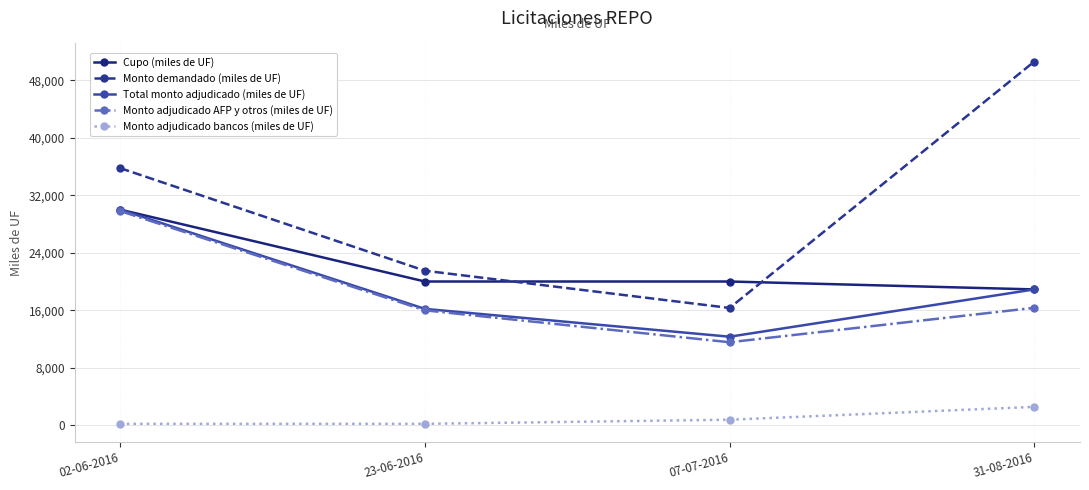

Reading left to right, transcribe all the data shown in this chart.

Cupo (miles de UF): 02-06-2016=30000	23-06-2016=20000	07-07-2016=20000	31-08-2016=18900
Monto demandado (miles de UF): 02-06-2016=35770	23-06-2016=21500	07-07-2016=16320	31-08-2016=50600
Total monto adjudicado (miles de UF): 02-06-2016=30000	23-06-2016=16190	07-07-2016=12320	31-08-2016=18900
Monto adjudicado AFP y otros (miles de UF): 02-06-2016=29800	23-06-2016=15990	07-07-2016=11550	31-08-2016=16340
Monto adjudicado bancos (miles de UF): 02-06-2016=200	23-06-2016=200	07-07-2016=770	31-08-2016=2560